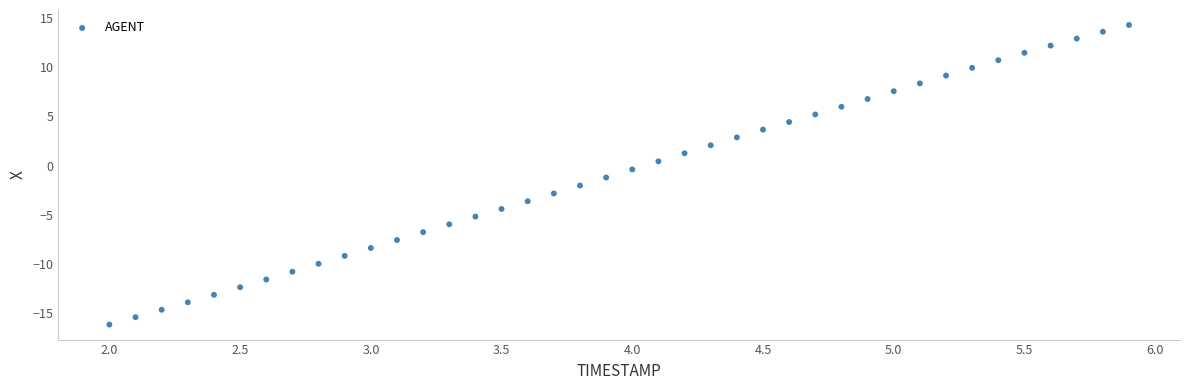

What is the range of Y values (max minus min)?

30.4